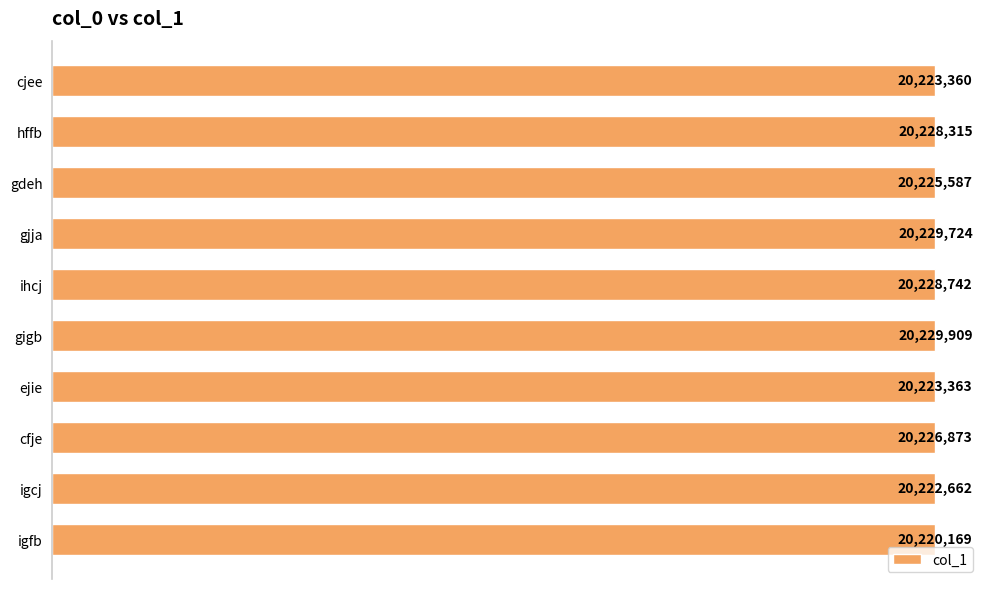

Does the chart contain any negative values?

No